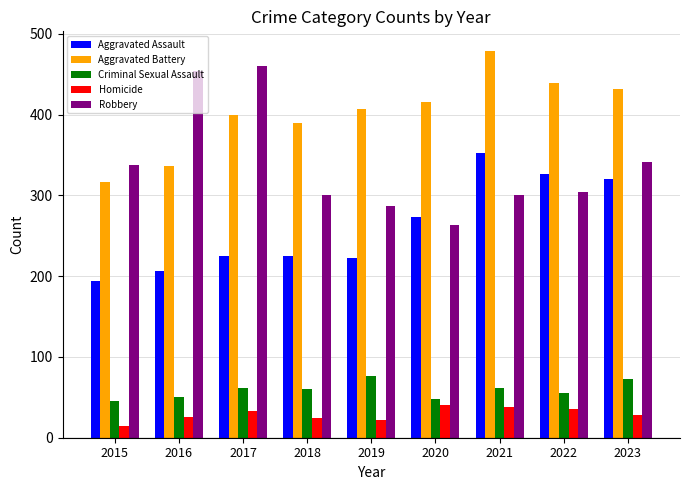

Rank the series at 2023 from lowest to highest value.

Homicide, Criminal Sexual Assault, Aggravated Assault, Robbery, Aggravated Battery